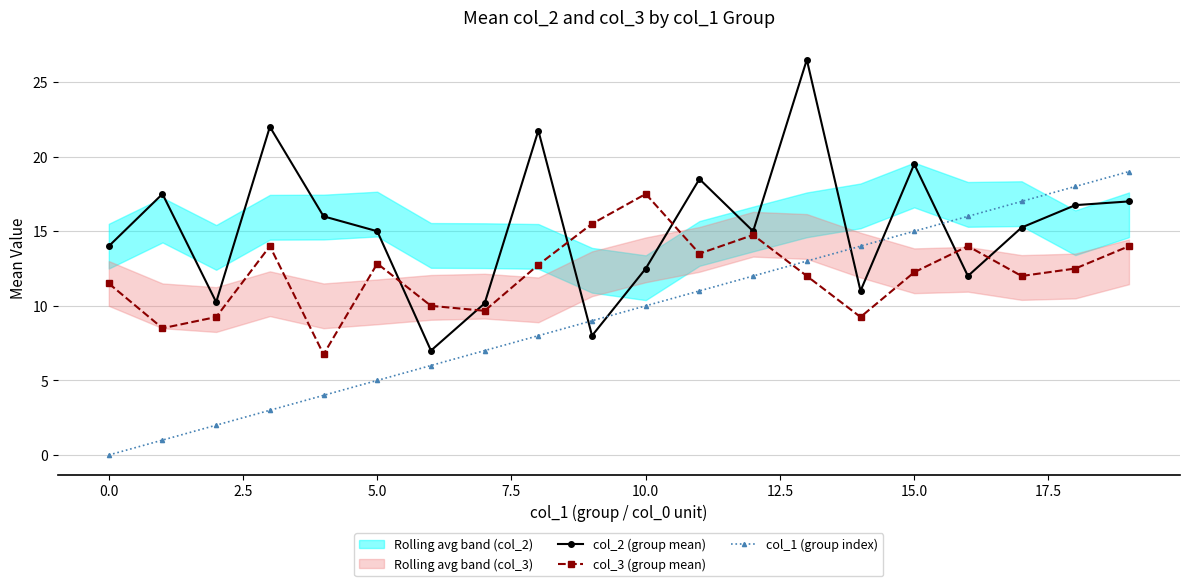

How many intersections are there between col_2 (group mean) and col_3 (group mean)?

6